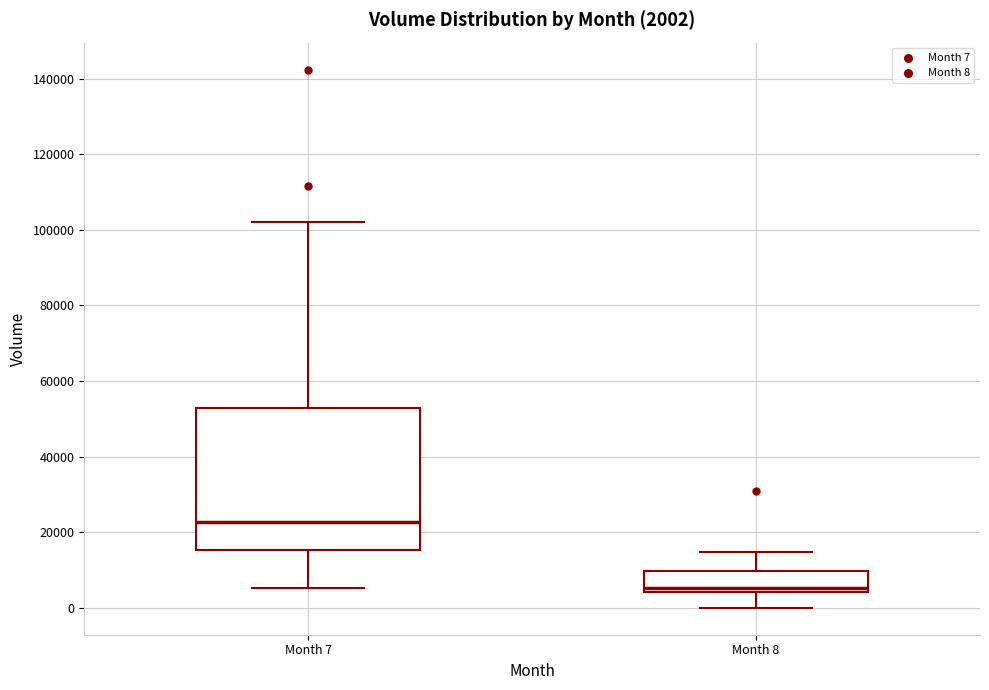

Which box is the tallest, from its lower edge to its upper edge?

Month 7